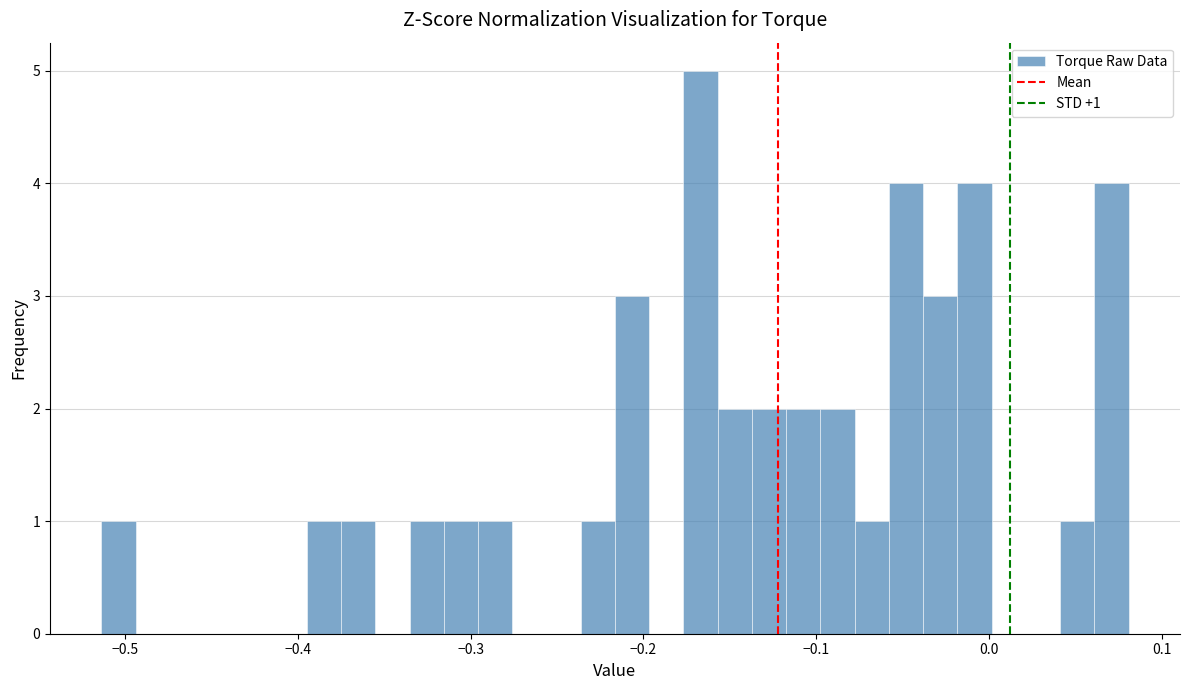

Read against the x-axis, roughly where is the centre of the tallest bar?

-0.17